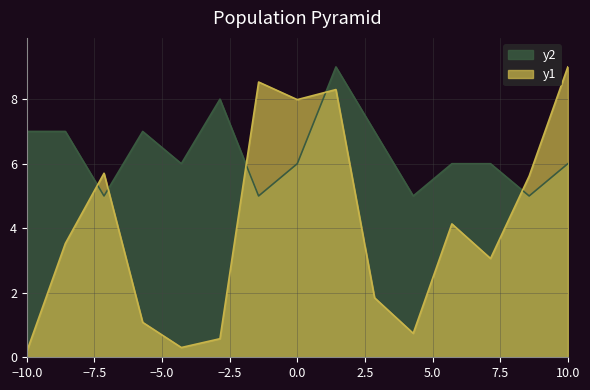

What is the difference between the maximum and minimum values in the y1 series?

8.8